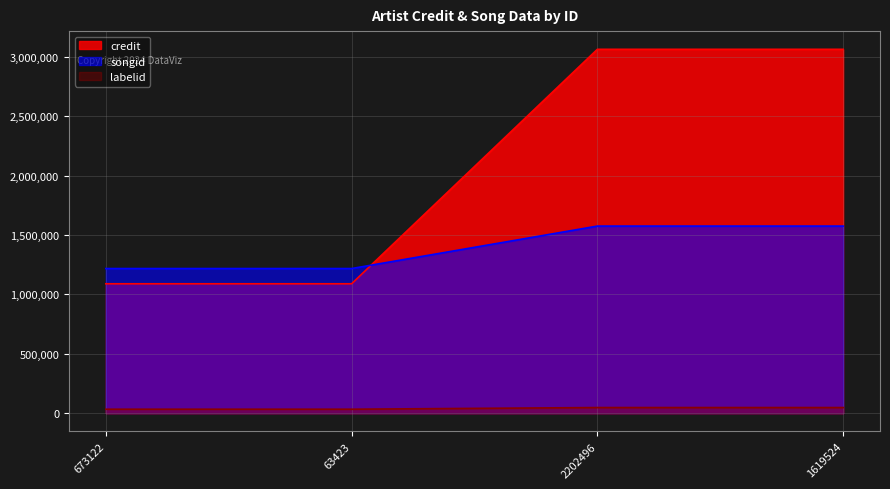

Which series changed the most between 63423 and 1619524?

credit